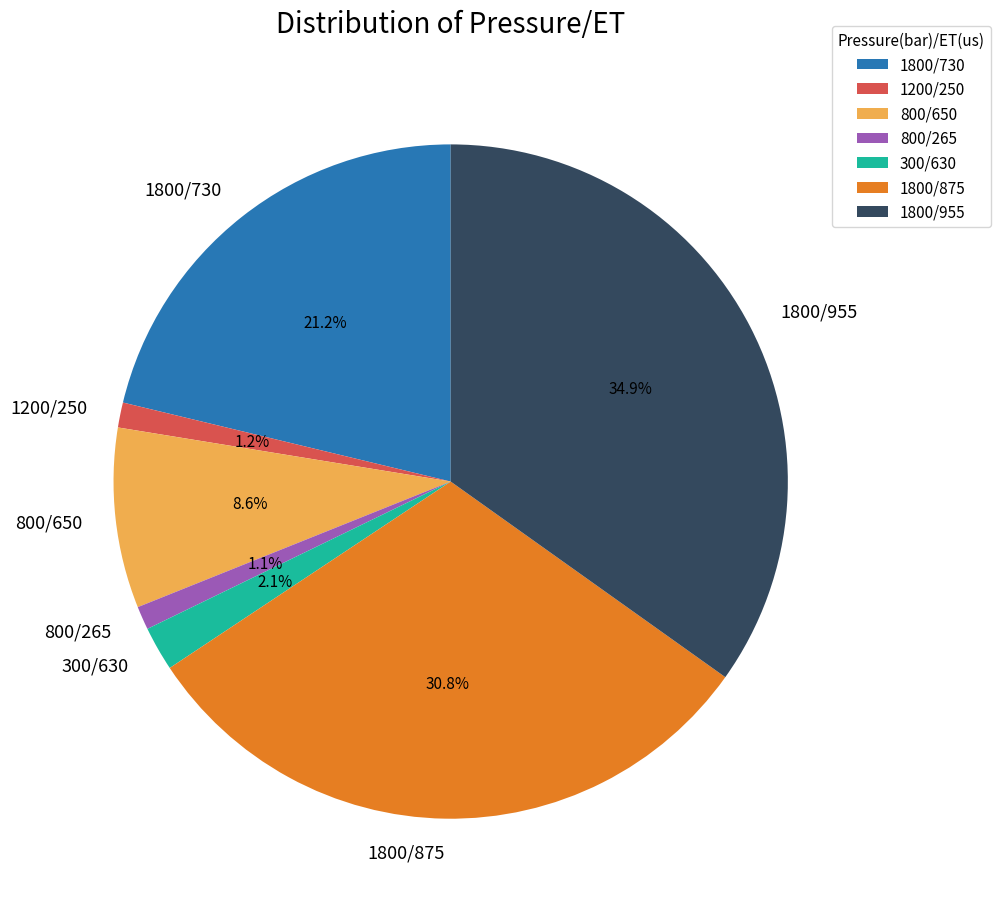

Count the number of slices in the pie.

7